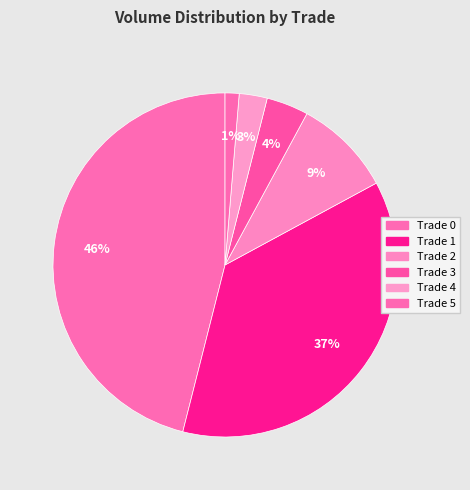

To the nearest percent, what portion does Trade 4 represent?

3%